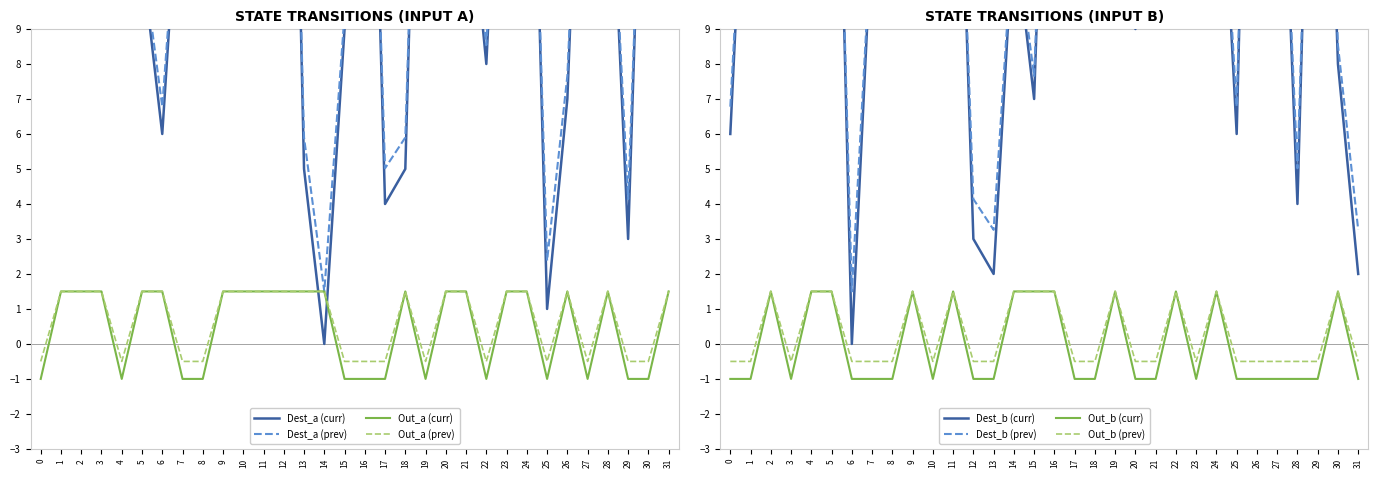

Which category has the highest value across all series?

1